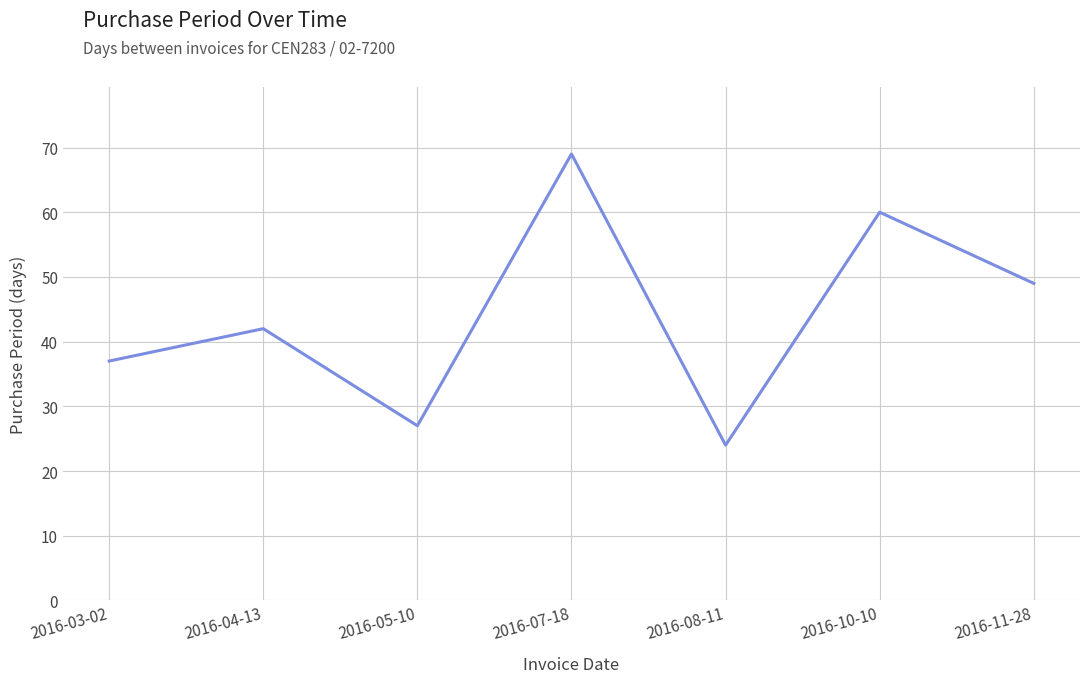

What is the average value?

44